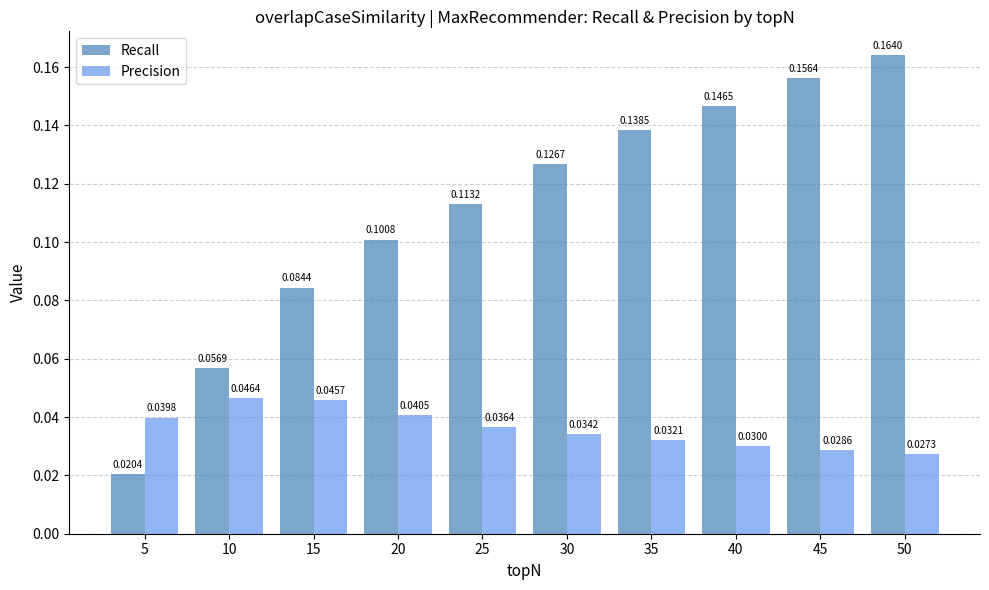

Does the chart contain any negative values?

No